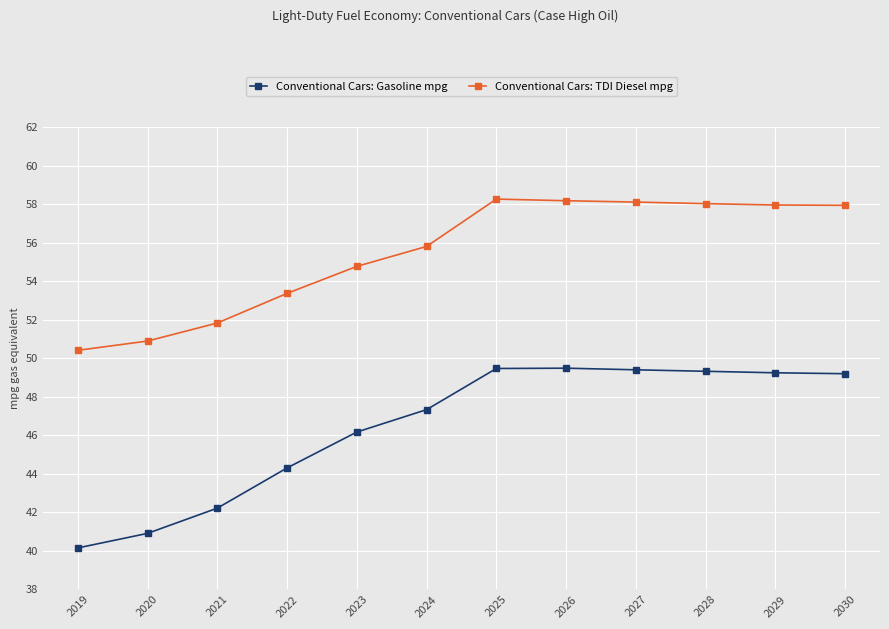

What is the sum of all Conventional Cars: Gasoline mpg values?

557.2